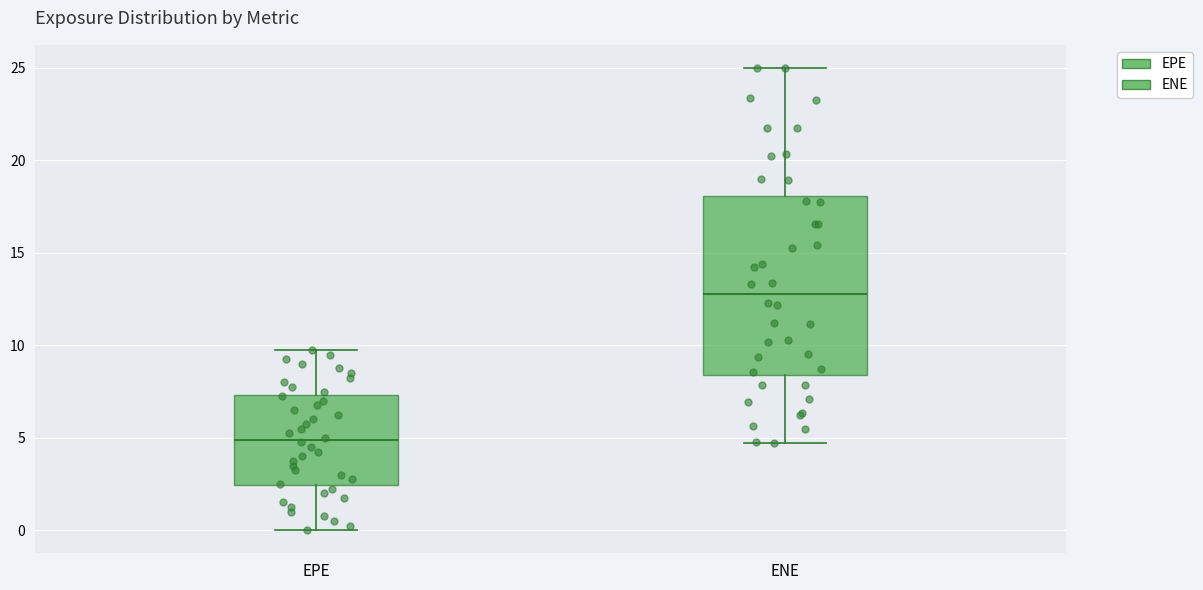

Reading left to right, transcribe this box plot: for each box, give where its median line is, the range the box spans, and where its two whiskers end, as read against the y-axis. The values are not printed on the chart, so give them approximately, as read against the axis.

EPE: median 5.0, box 2.5 to 7.5, whiskers 0.0 to 9.5
ENE: median 13.0, box 8.5 to 18.0, whiskers 4.5 to 25.0